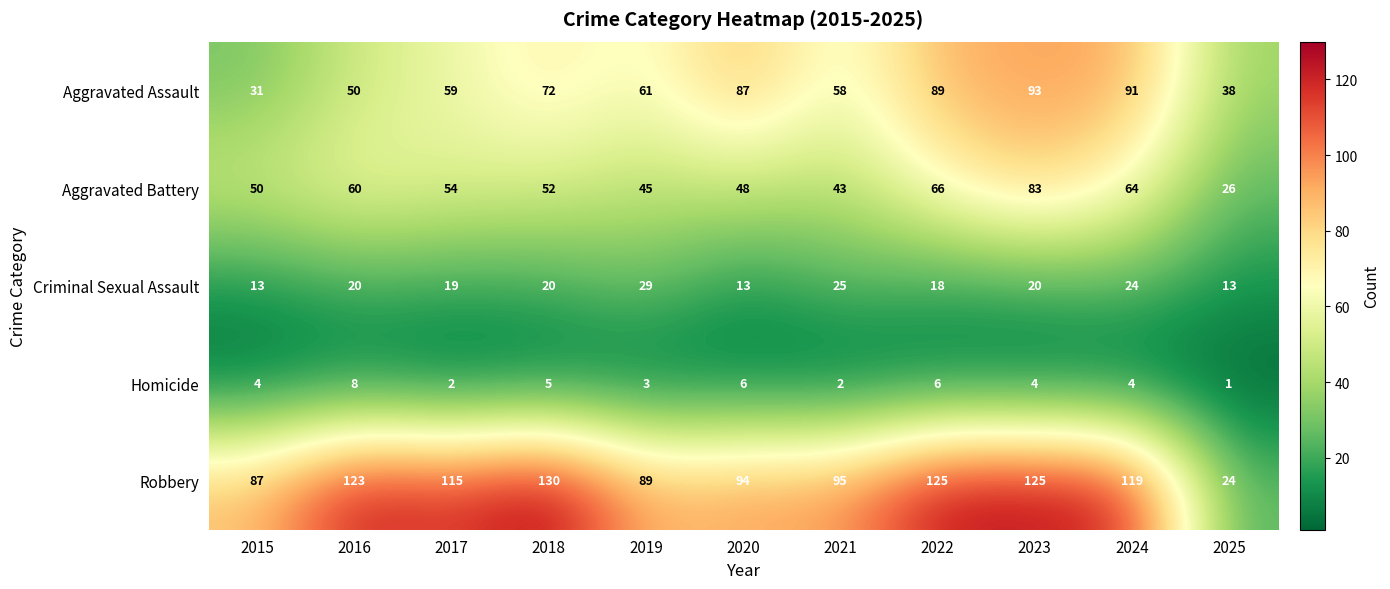

Which category has the lowest value in the Aggravated Battery series?

2025